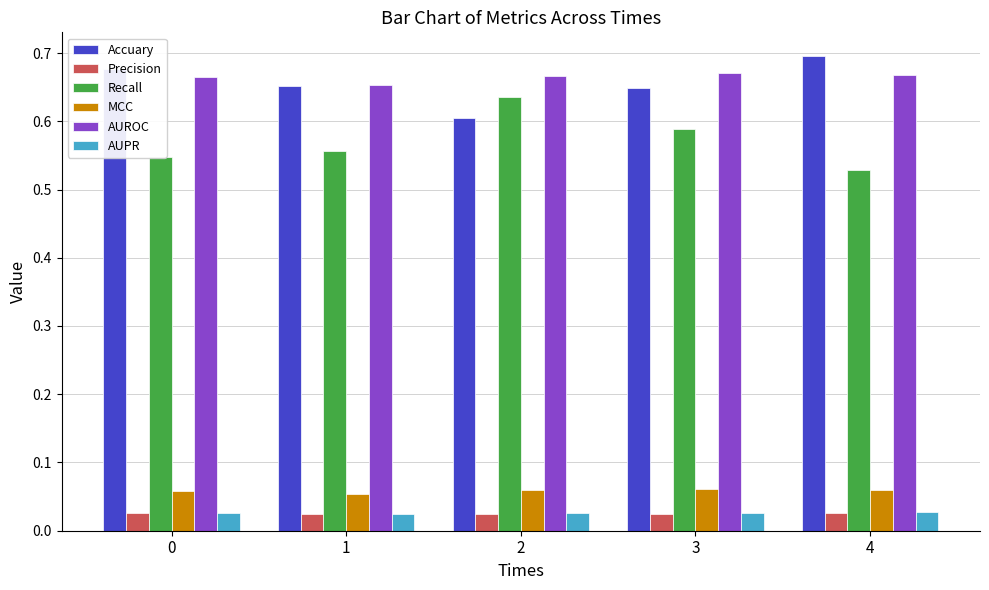

What are all the series names shown in the legend?

Accuary, Precision, Recall, MCC, AUROC, AUPR